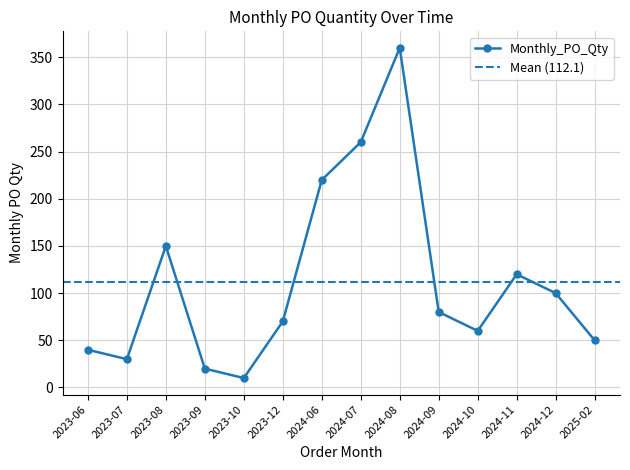

Is it true that the value at 2025-02 is 50?

True